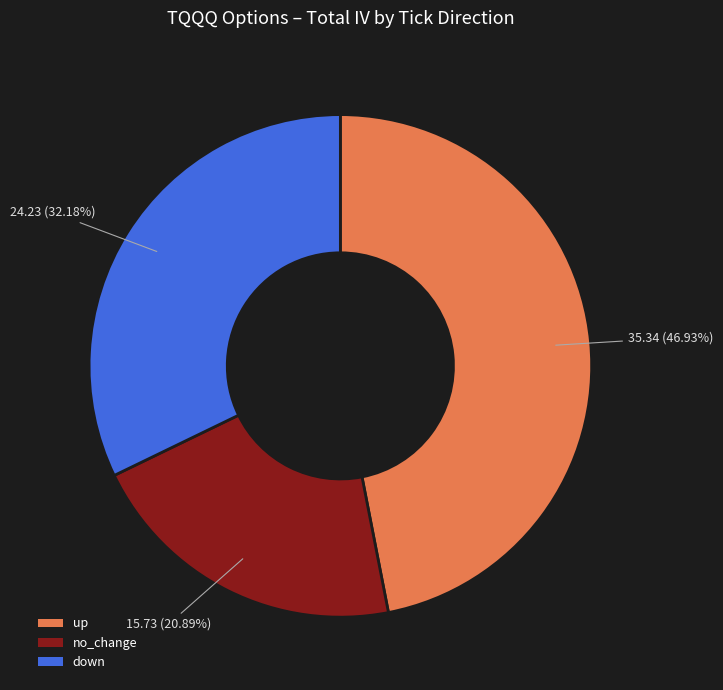

To the nearest percent, what is the combined percentage of no_change and up?

68%